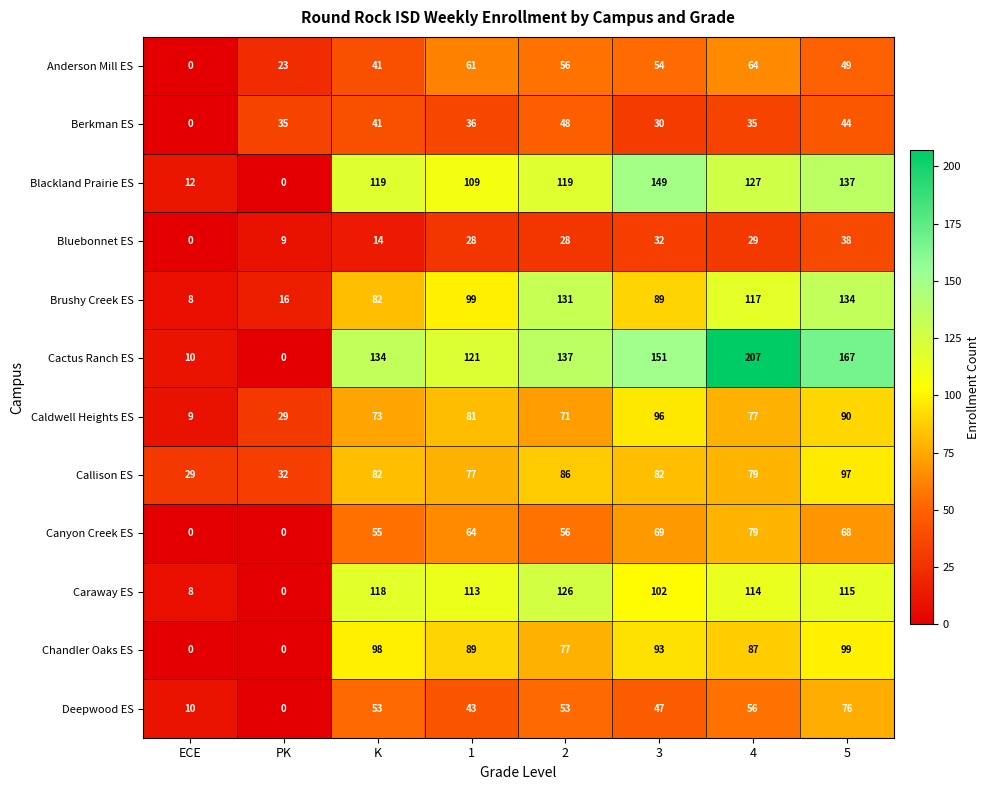

The value of Caldwell Heights ES at ECE is 2. True or false?

False